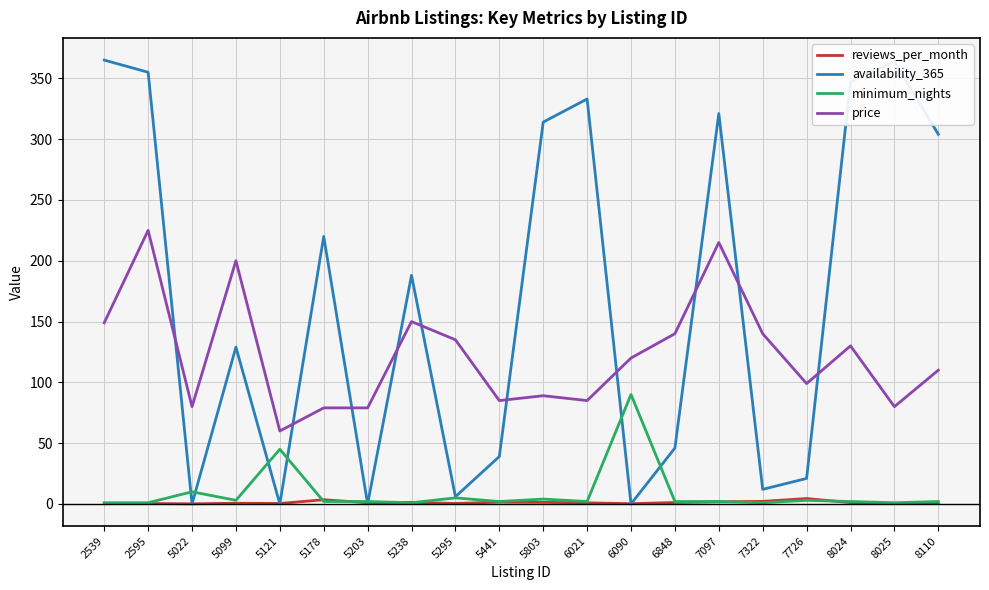

What are all the series names shown in the legend?

reviews_per_month, availability_365, minimum_nights, price